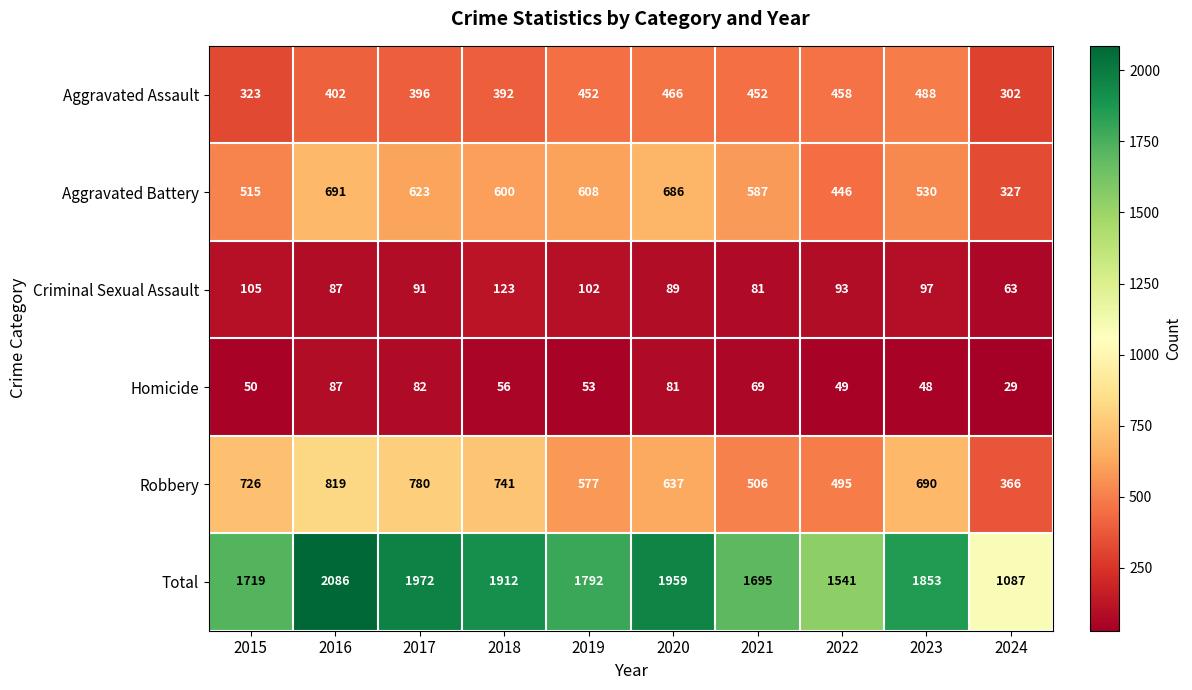

Which series has the largest range (max minus min)?

Total